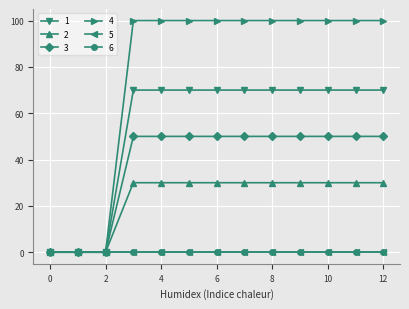

True or false: 4 and 3 cross at least once.

False